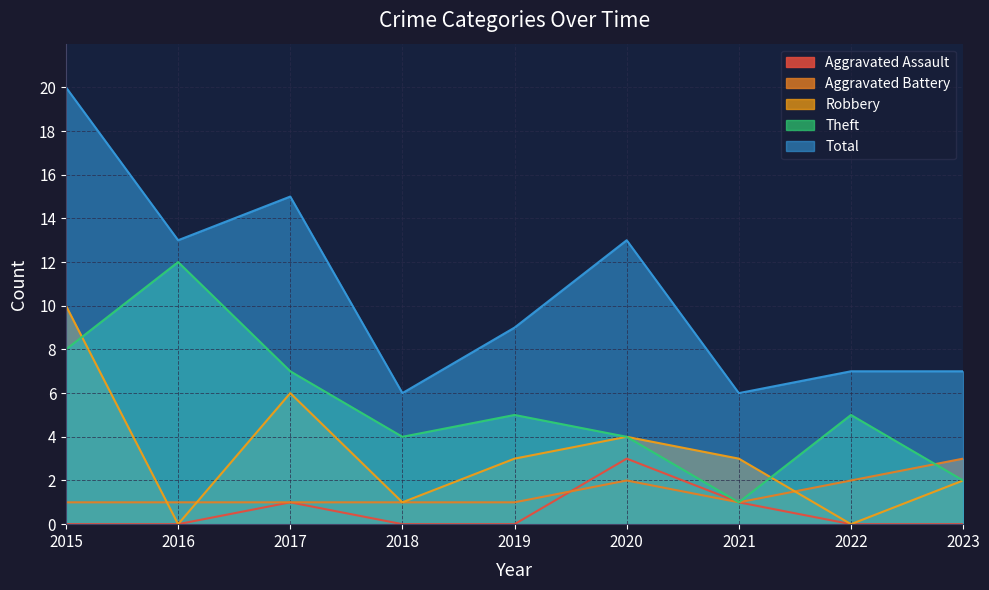

How many lines are shown in the chart?

5